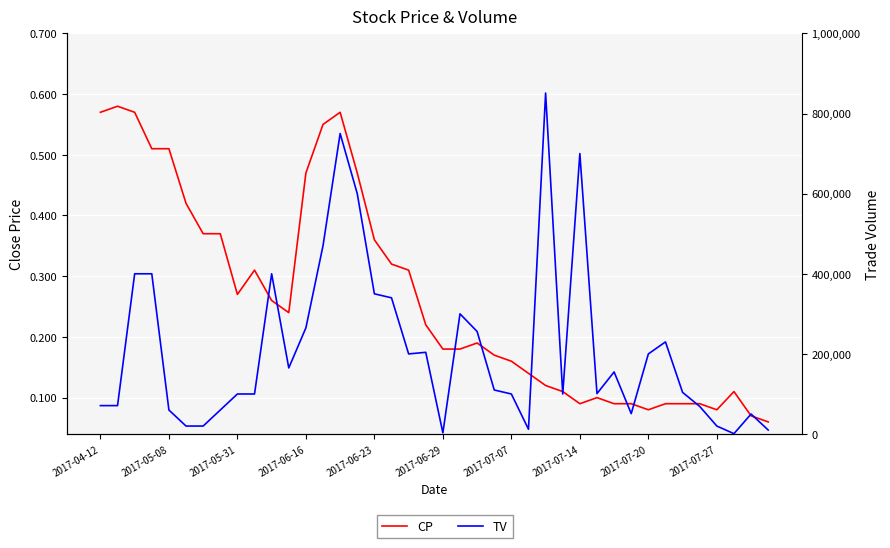

Is the value of TV at 2017-05-31 greater than the value of CP at 2017-04-12?

Yes